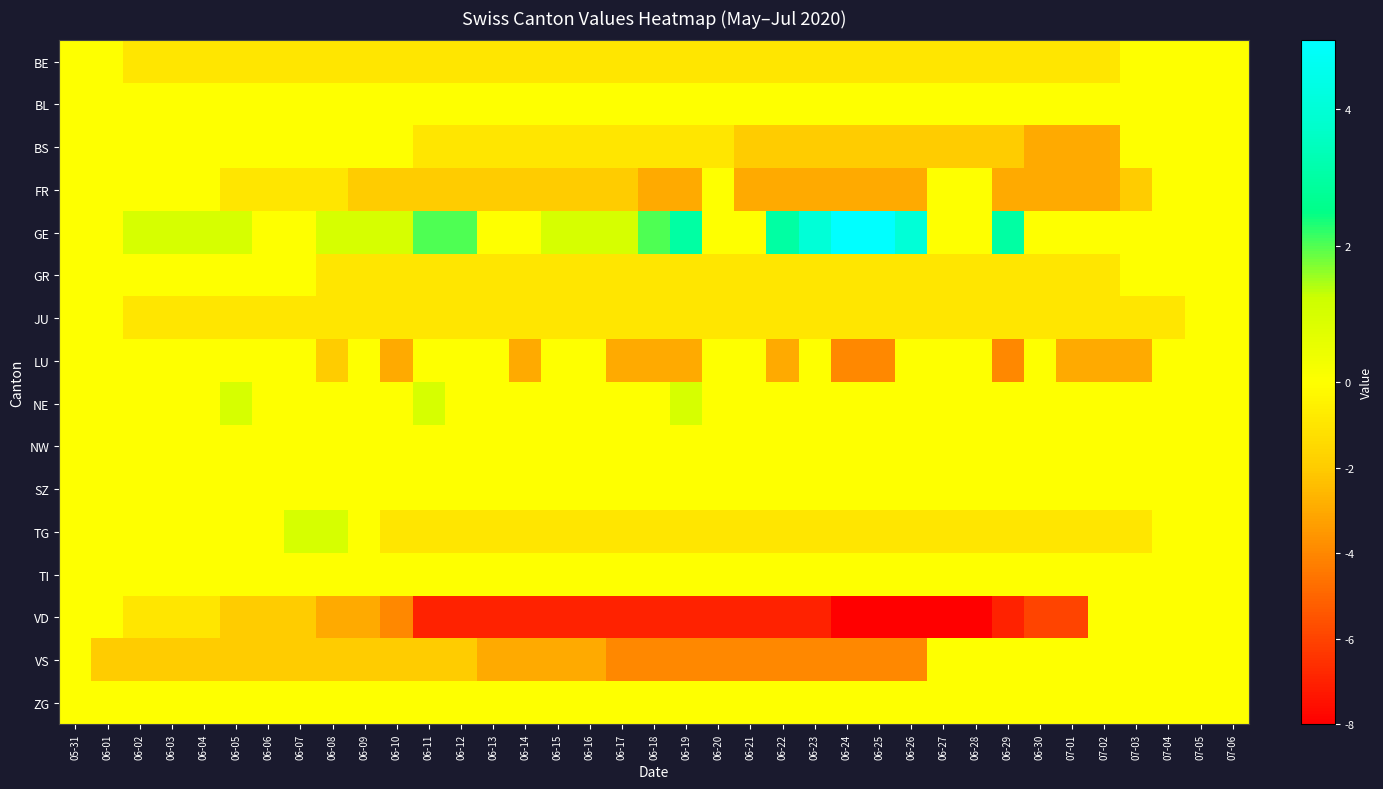

Which category has the lowest value across all series?

06-24